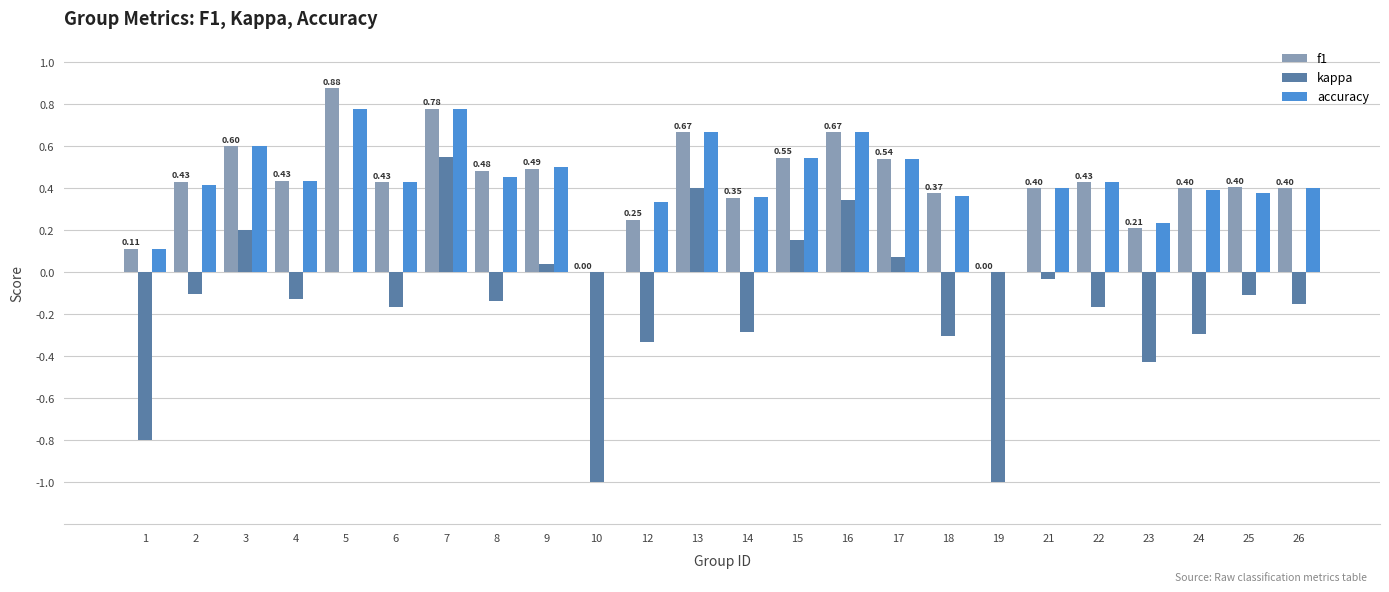

What is the total value across all series at 5?

1.7